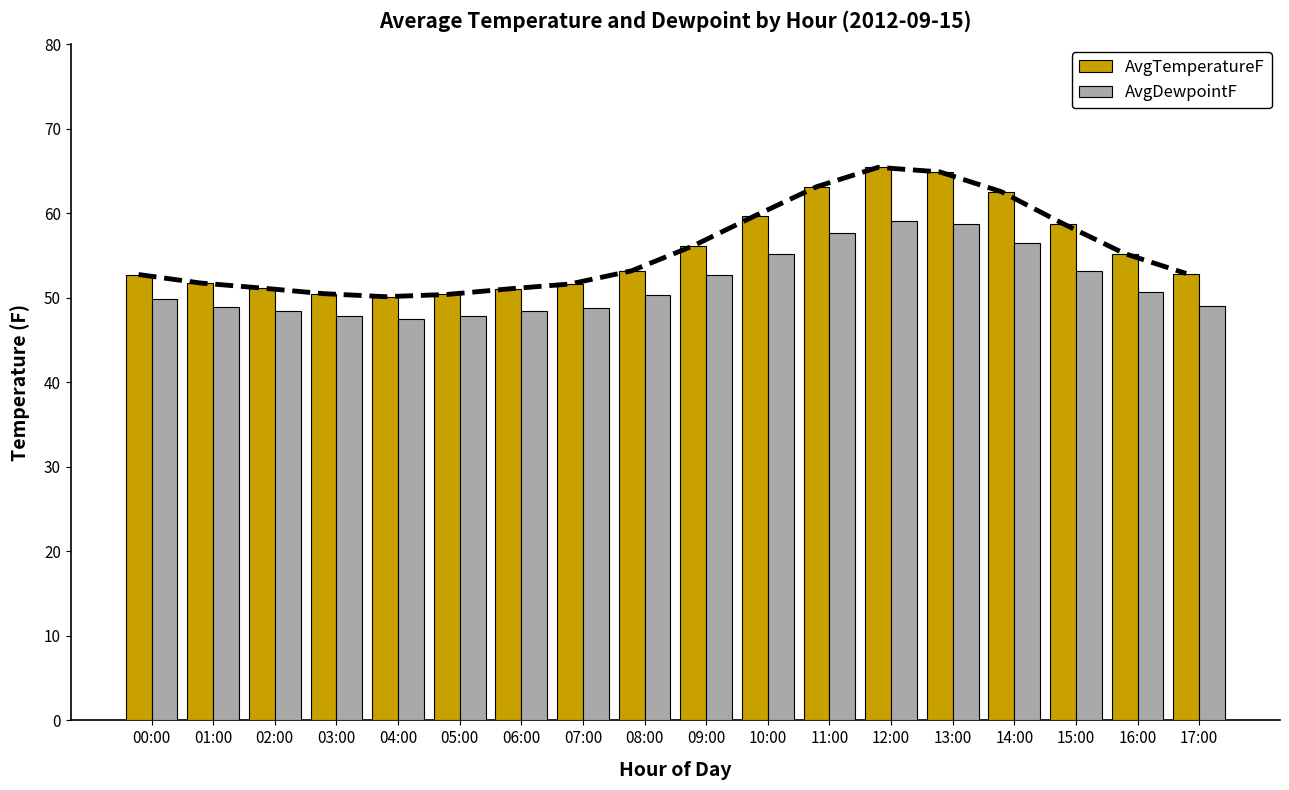

Are the bars horizontal?

No